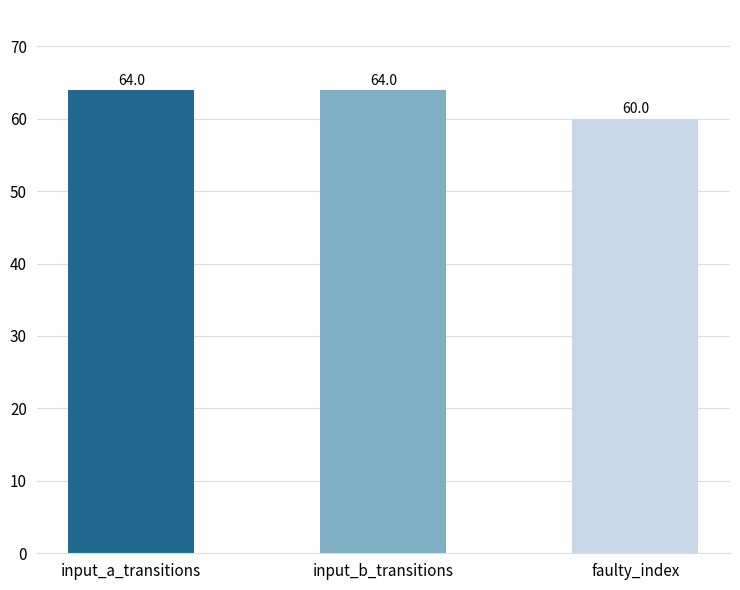

What position from the left is input_a_transitions?

1